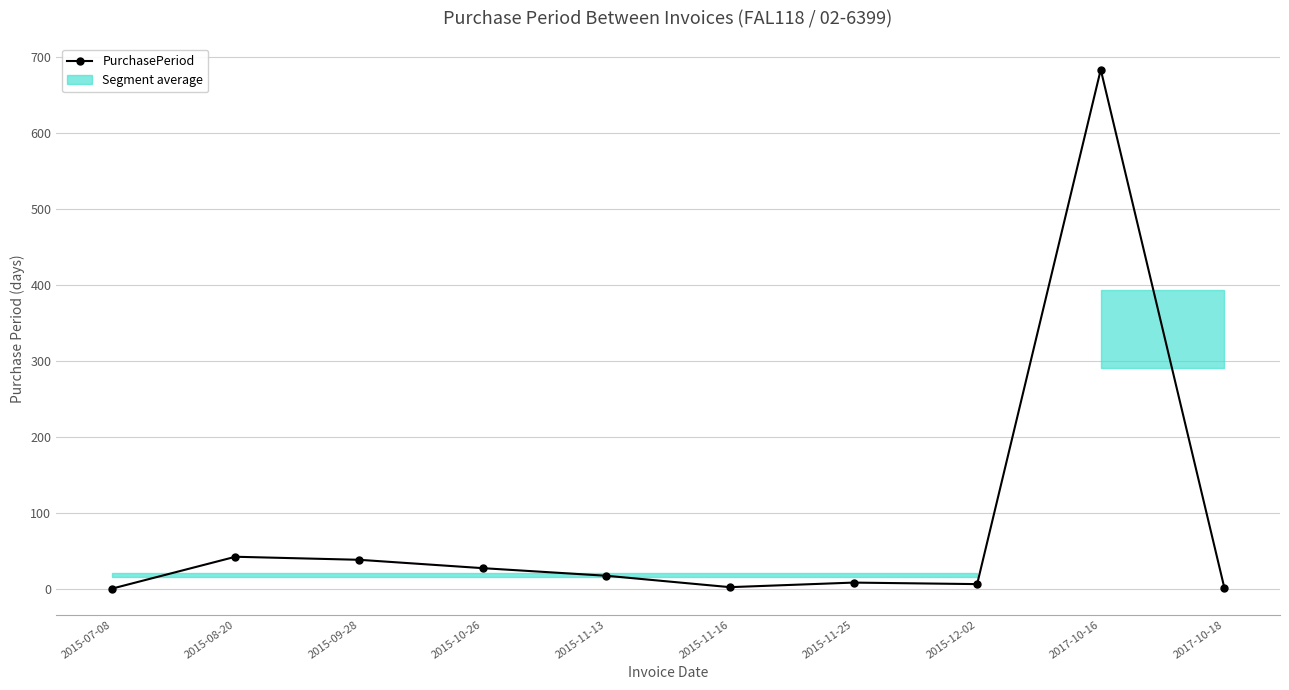

What position from the left is 2015-07-08?

1